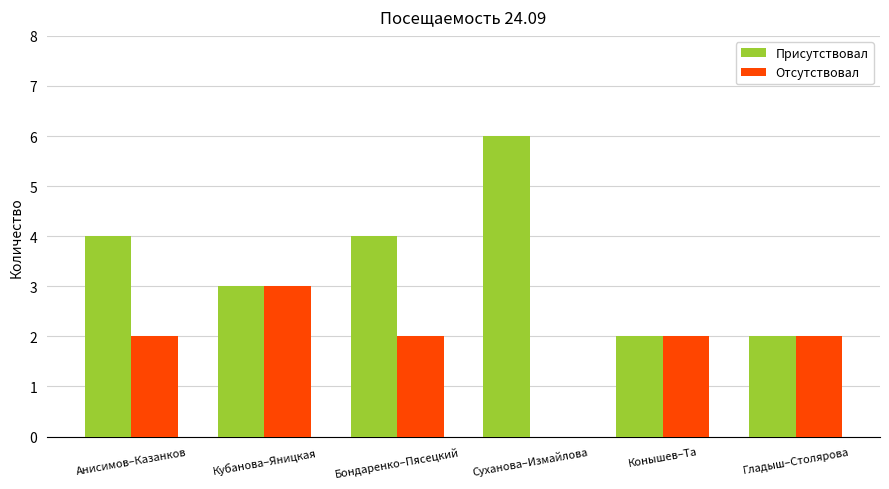

How many categories are shown in the chart?

6